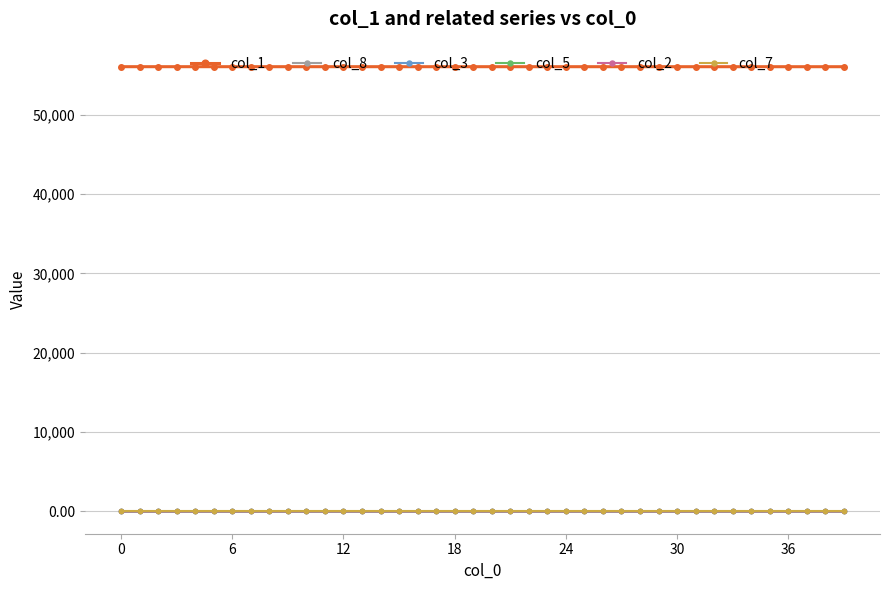

What is the value of the col_1 point at the 5th from the left?

56044.5